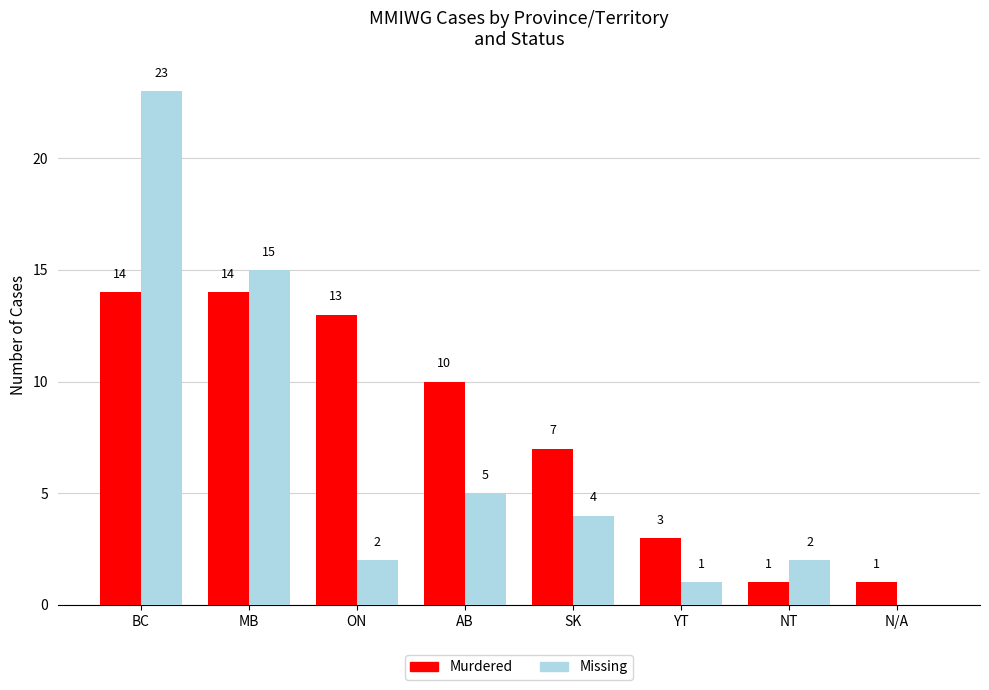

Does the chart contain stacked bars?

No